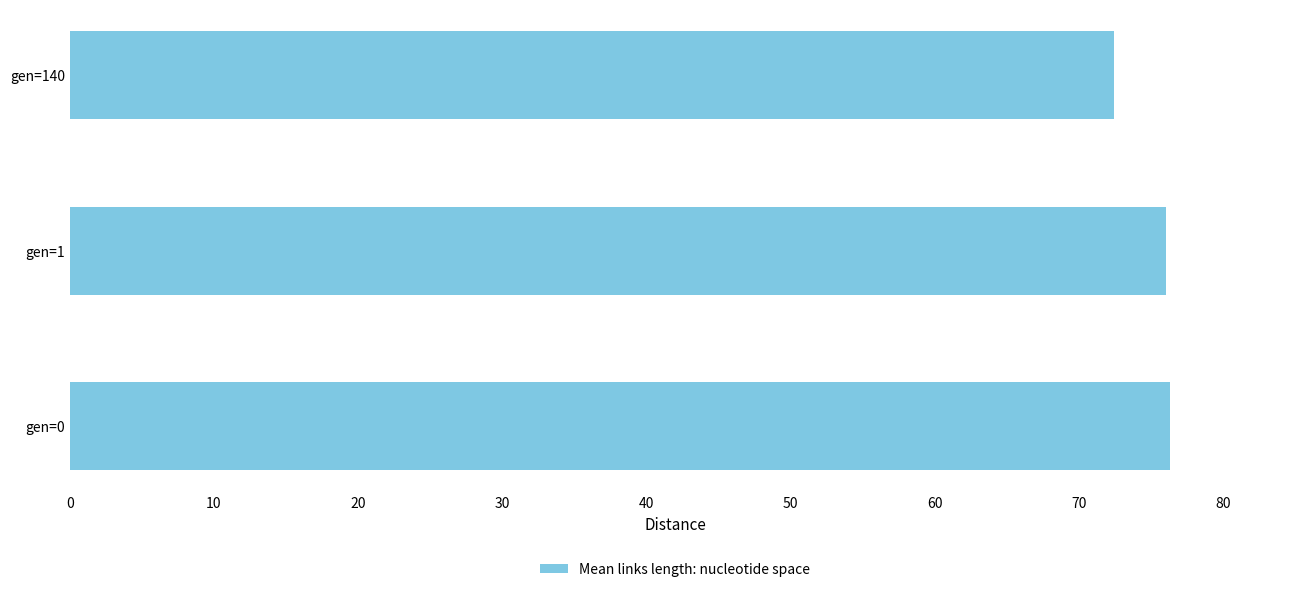

What is the difference between the maximum and minimum values?

3.9